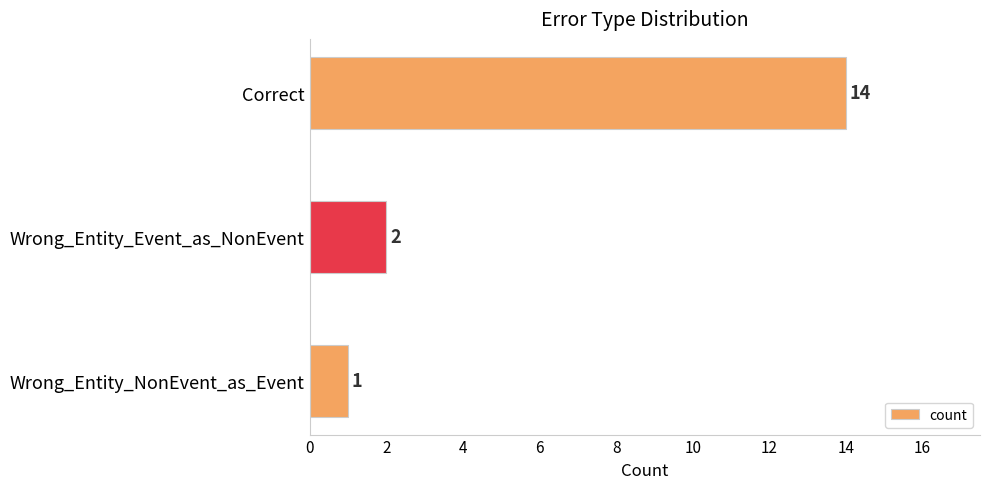

How many data points does each series have?

3